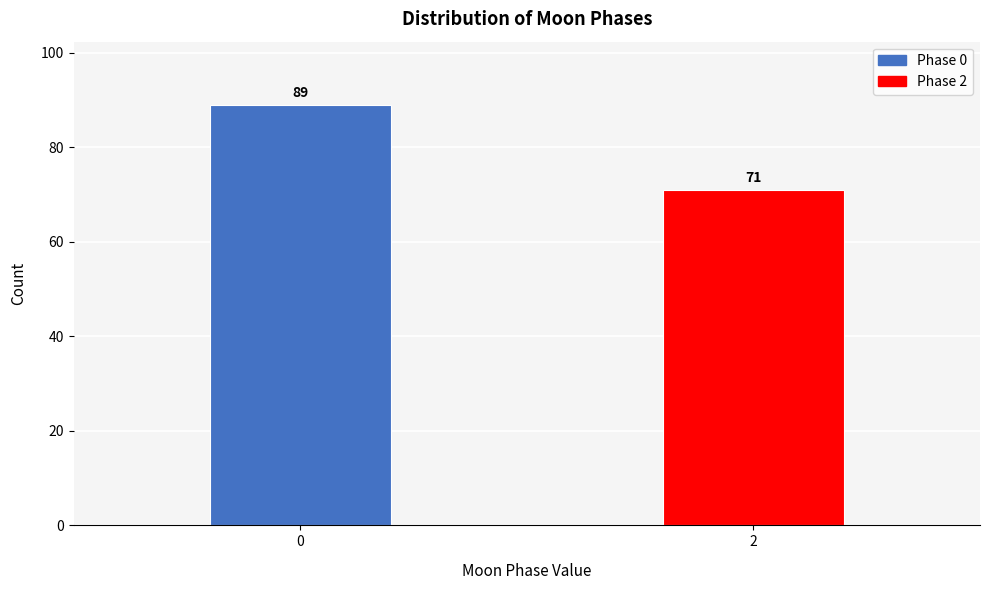

Reading left to right, what are all the values shown in this chart?

0=89	2=71